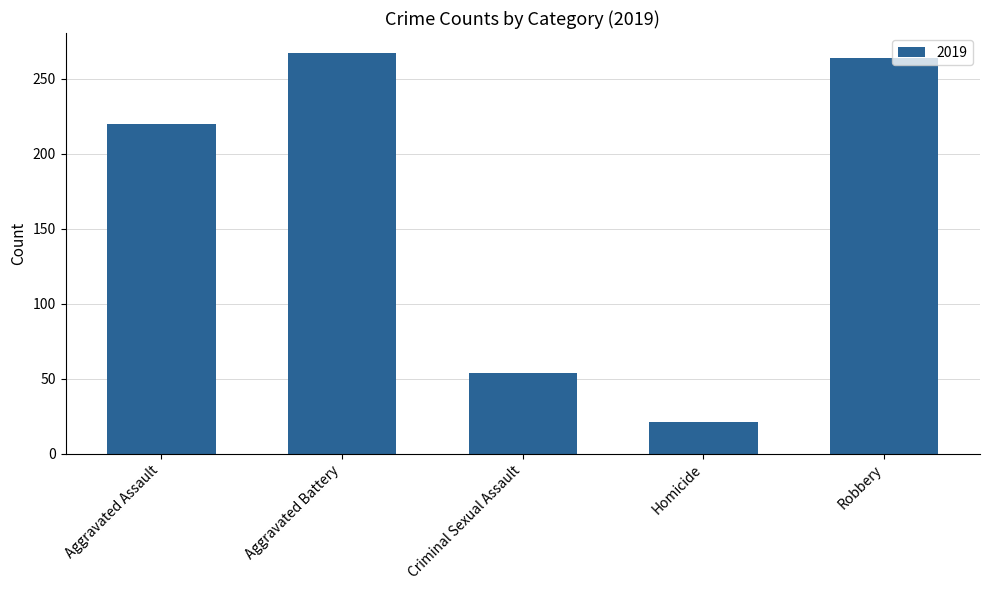

What value does the data have at Robbery?

264